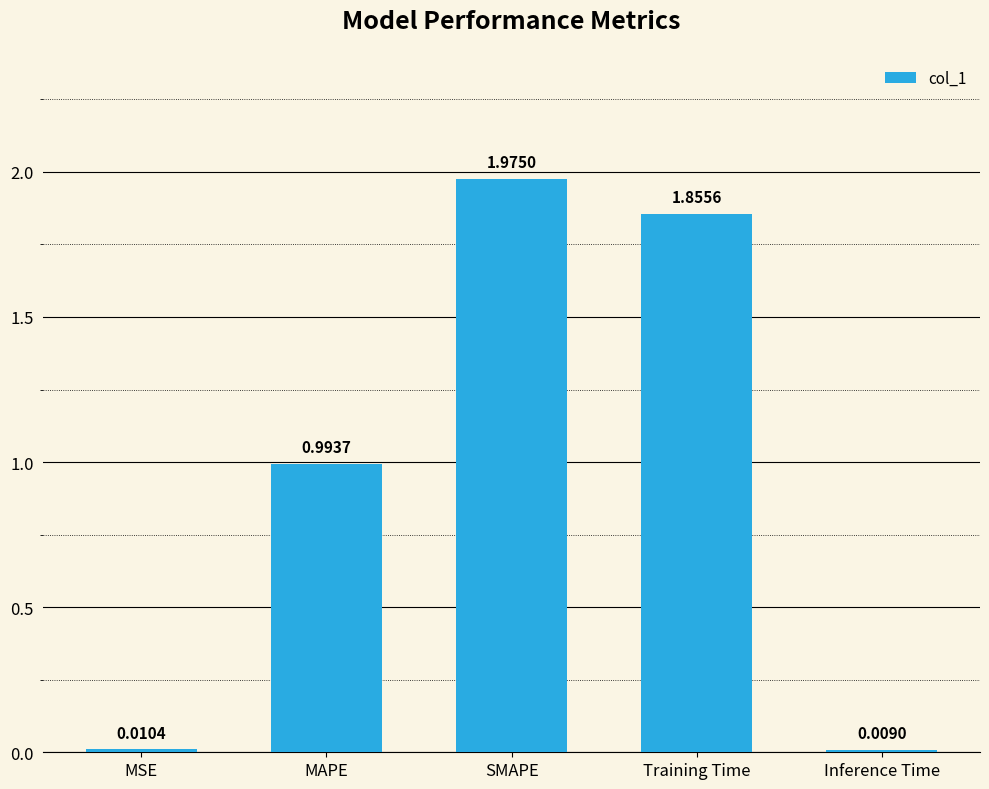

Count the number of categories in the chart.

5